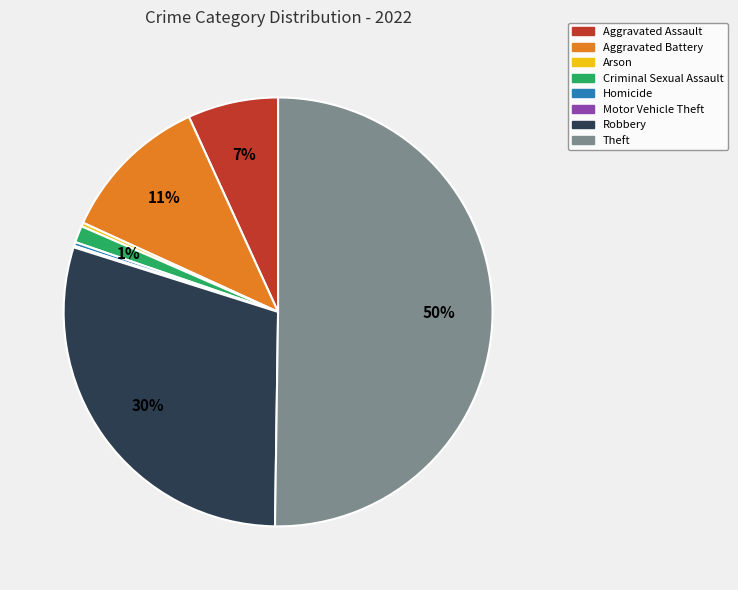

Is the sum of Aggravated Assault and Arson greater than half?

No